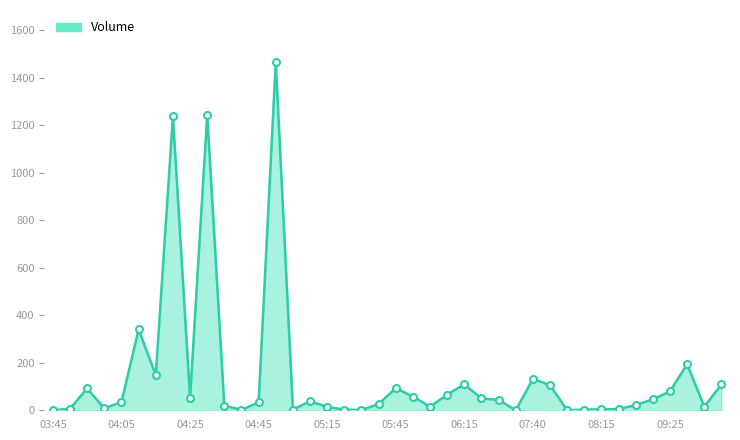

What is the maximum value shown in the chart?

1466